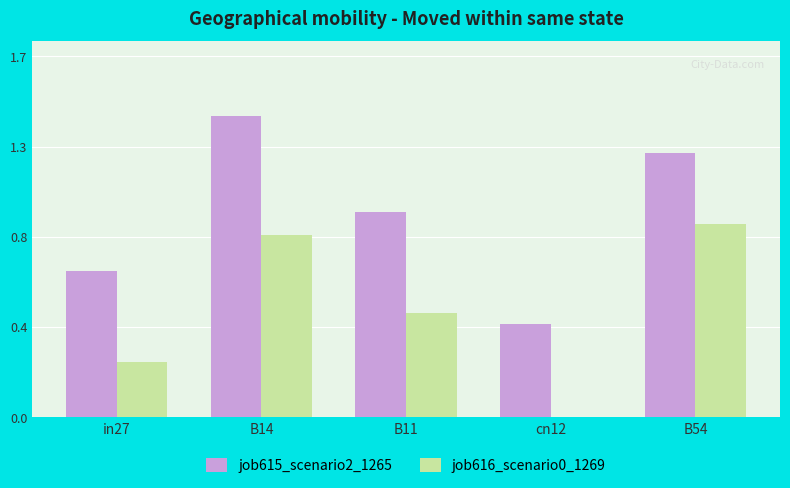

The value of job615_scenario2_1265 at B14 is 1.4. True or false?

True